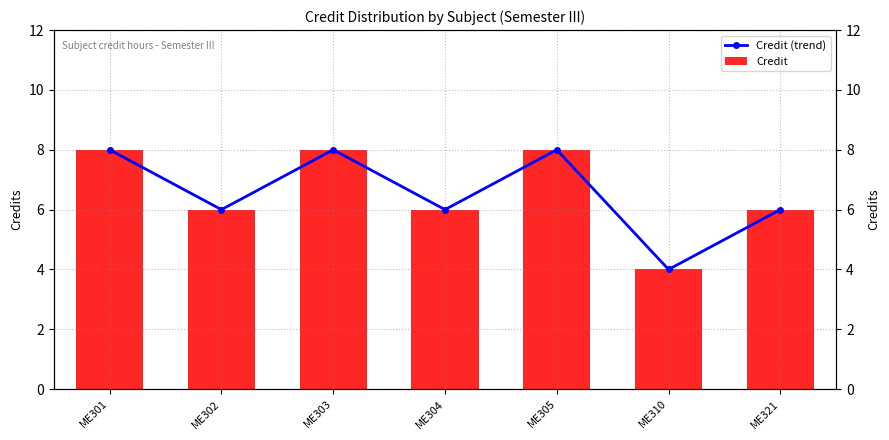

Between ME305 and ME321, which series saw the biggest shift?

Credit (trend)